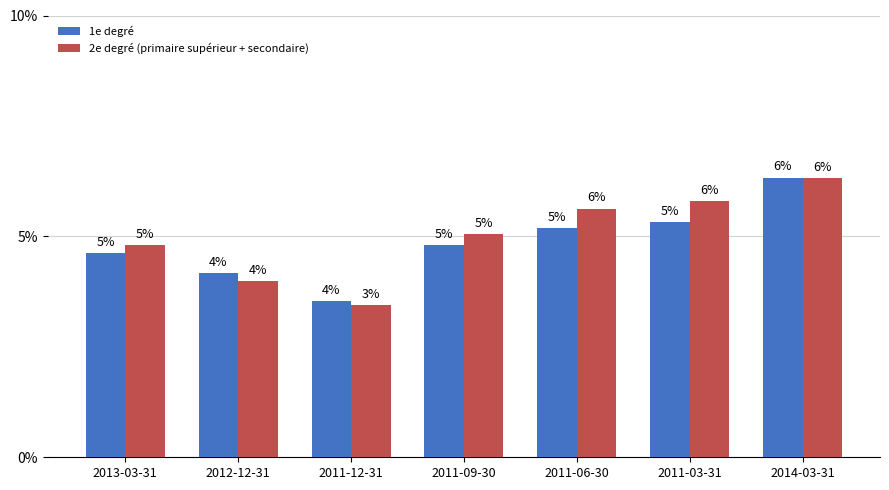

What is the label of the 4th bar from the right?

2011-09-30